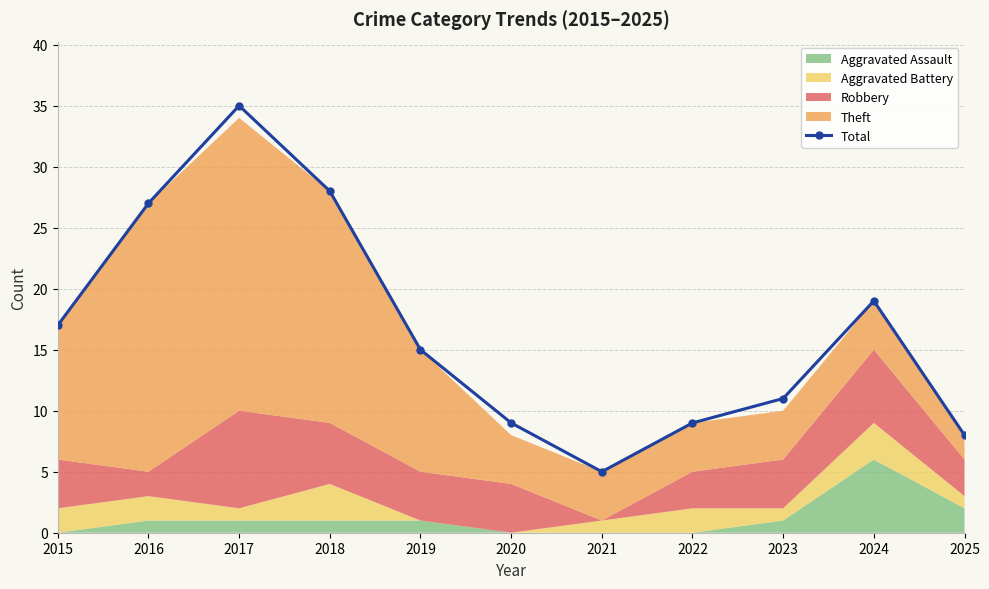

How many data points are less than 15?

5